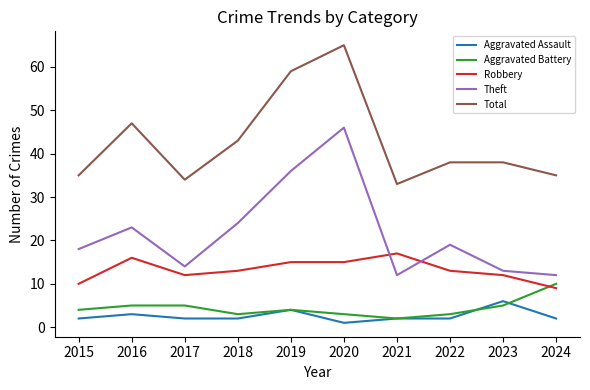

Where is Theft nearest to the value 29?

2018